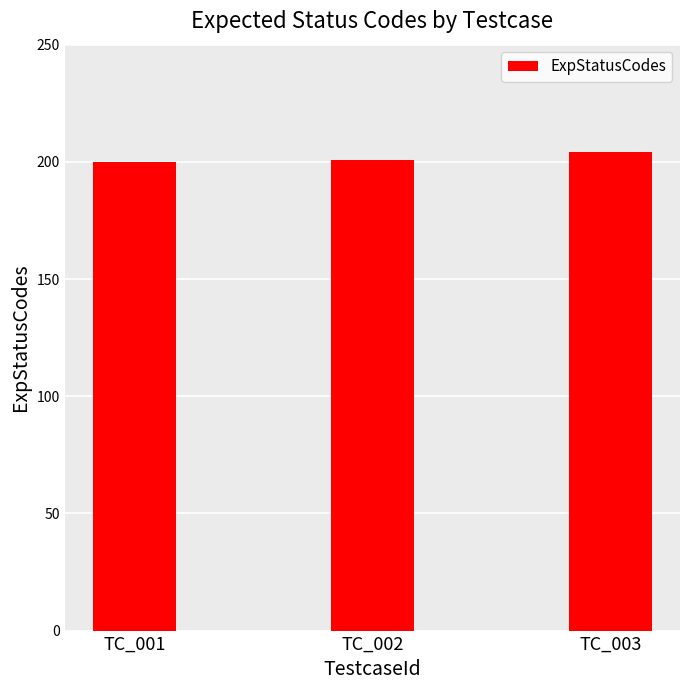

What is the value of the 2nd bar from the left?

201